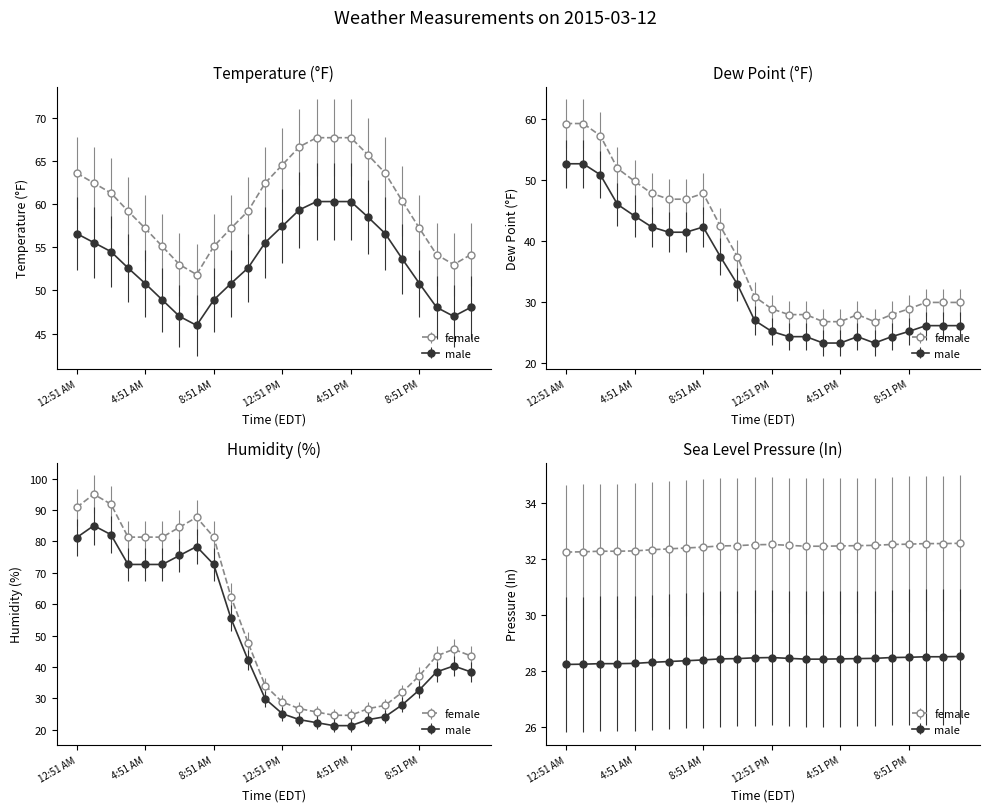

At which label is TemperatureF closest to 53?

3:51 AM